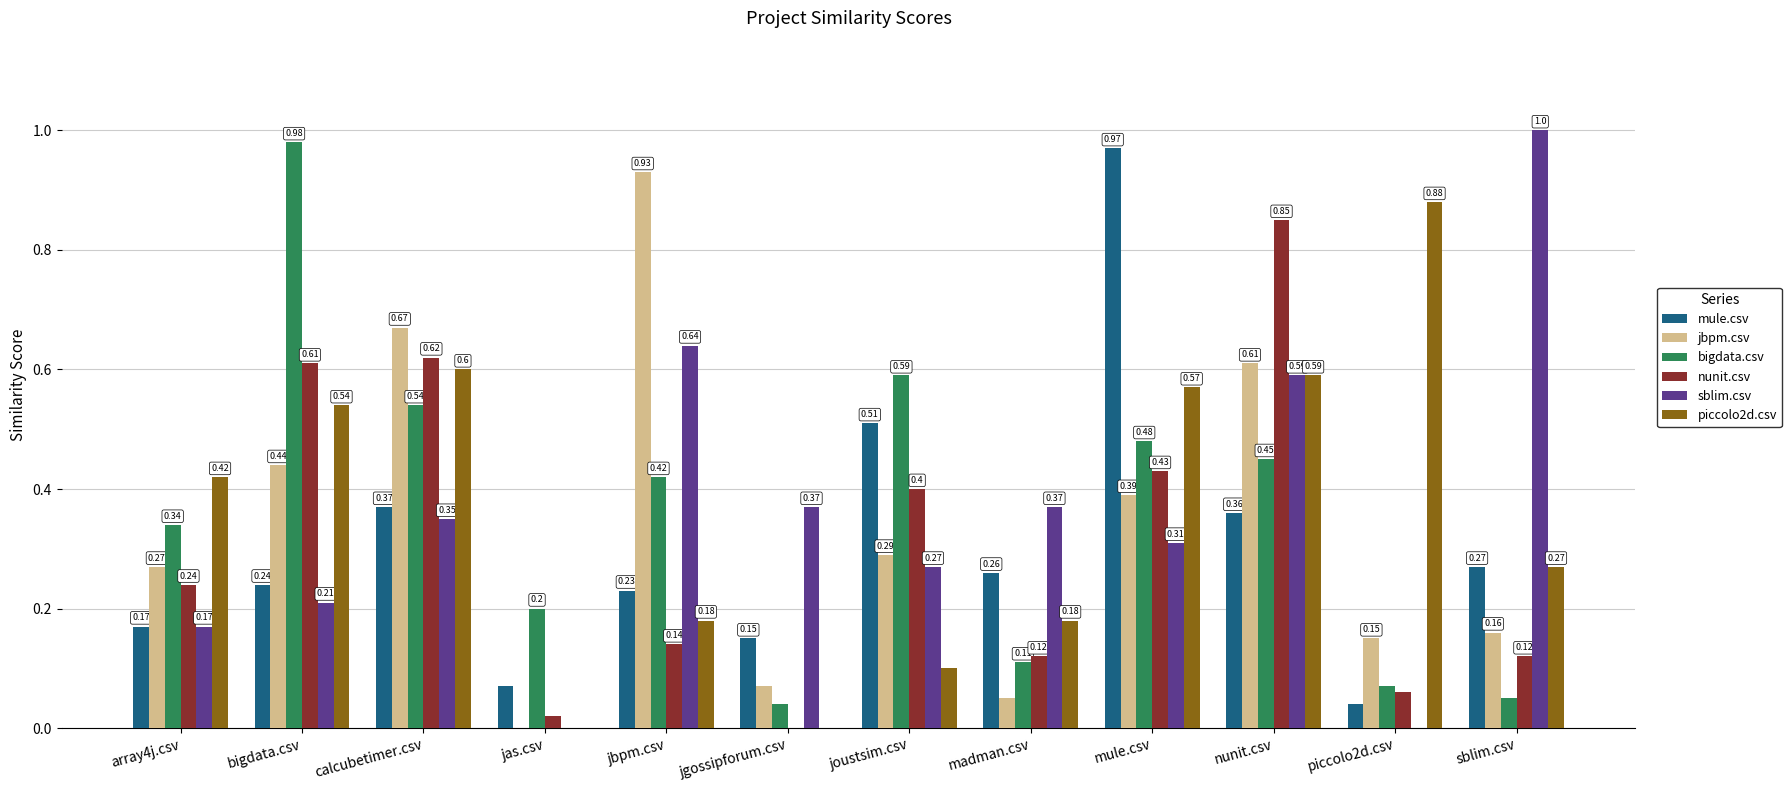

The value of piccolo2d.csv at array4j.csv is 0.2. True or false?

False